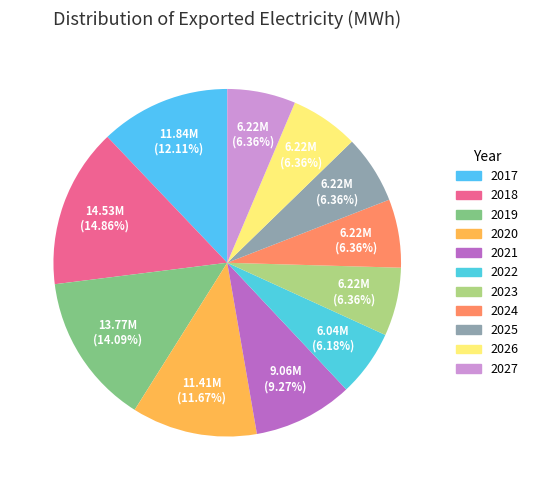

Count the number of slices in the pie.

11